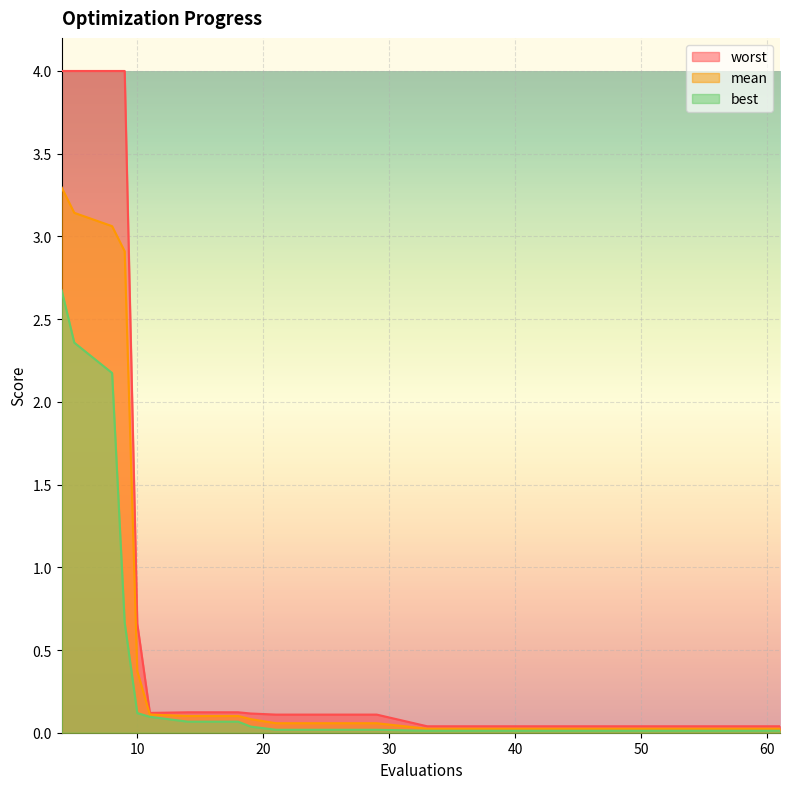

Is the value of best at 29 greater than the value of mean at 57?

No